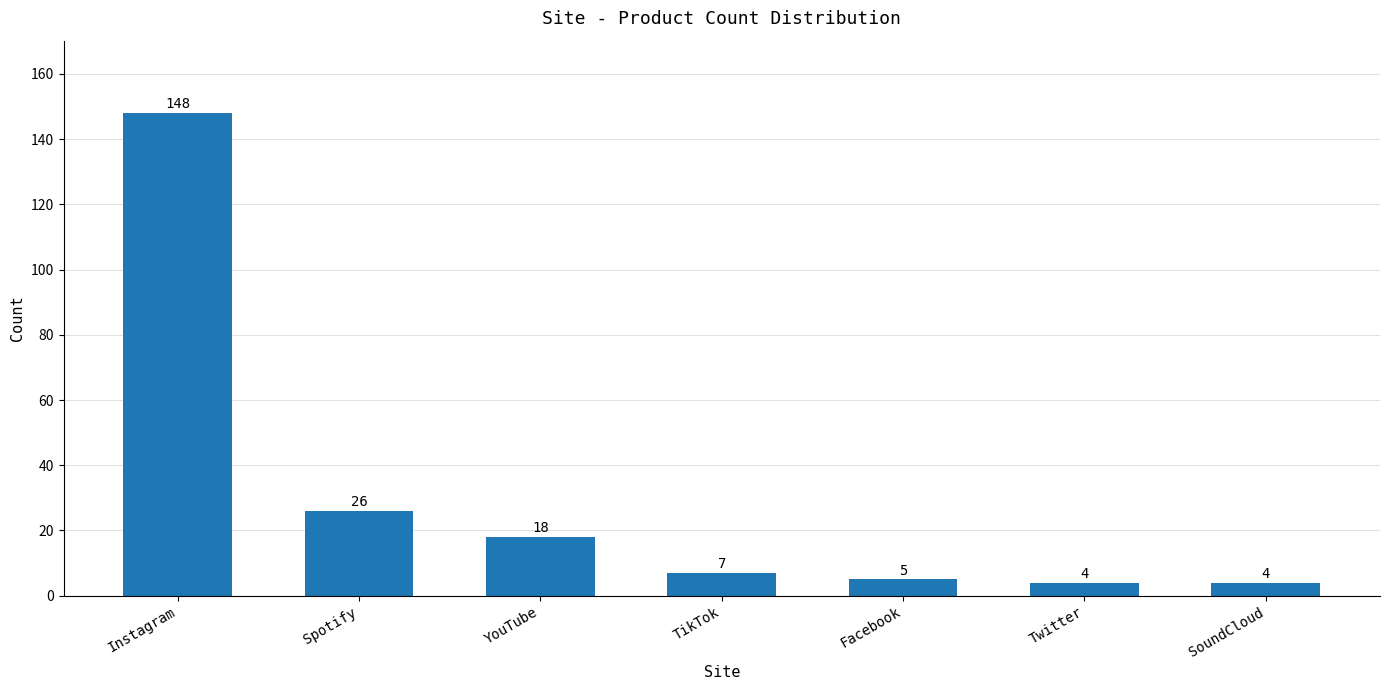

Reading left to right, list all the values displayed in this chart.

148	26	18	7	5	4	4